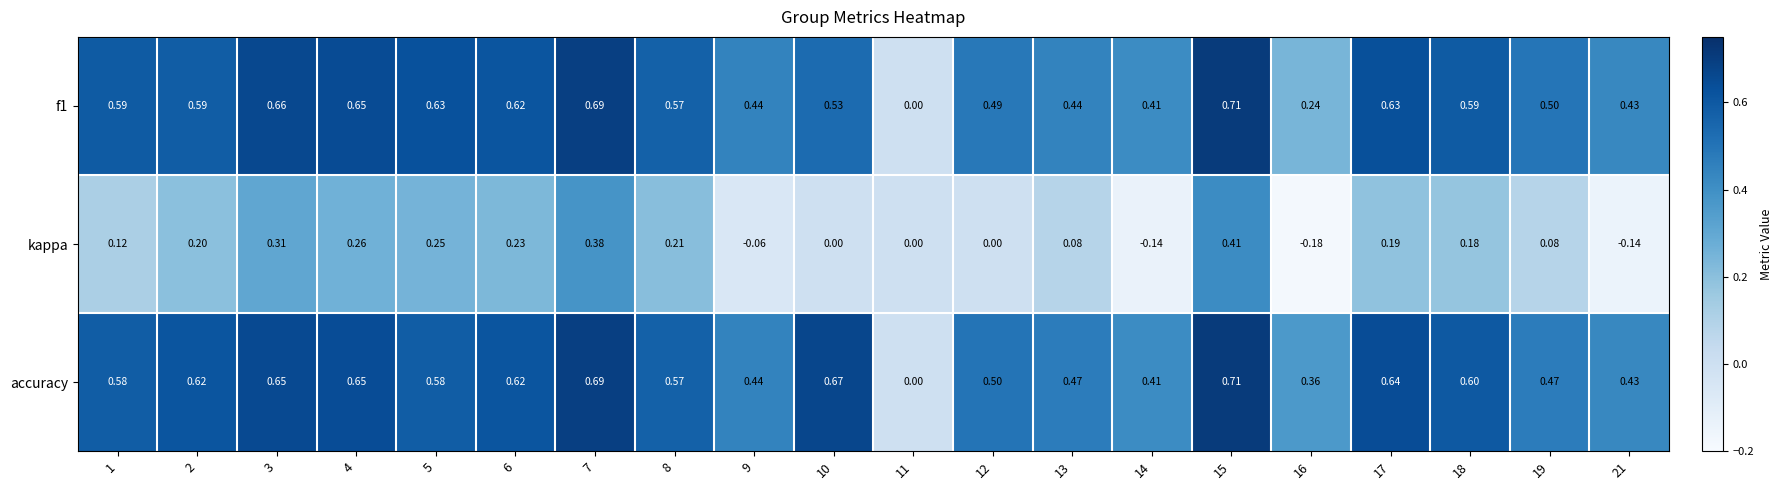

Which series has the largest total across all categories?

accuracy